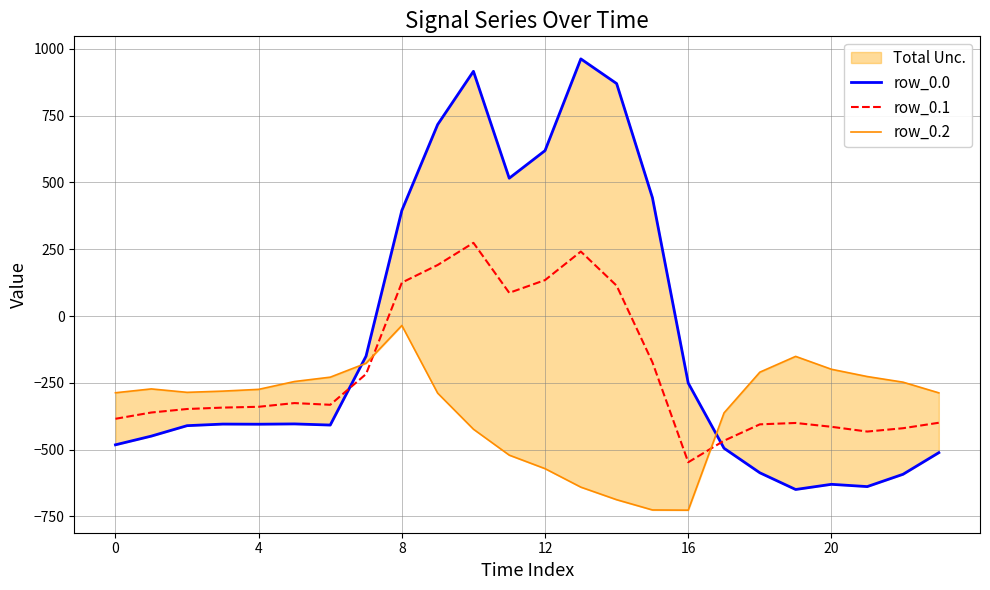

Which has a higher value, 9 or 11?

9